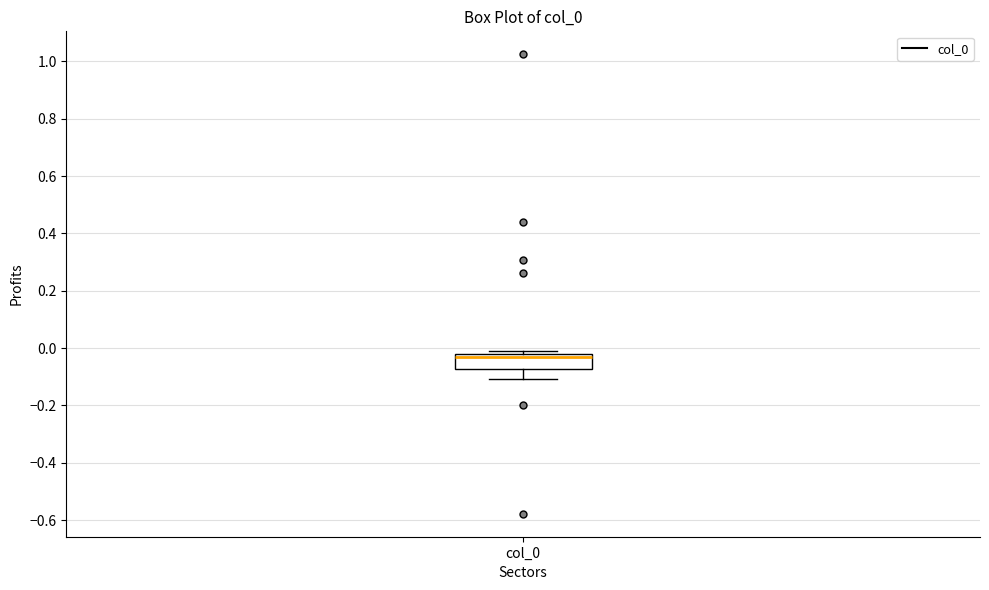

Where is the lower edge of the box for col_0 on the y-axis? The values are not printed on the chart, so give them approximately, as read against the axis.

-0.08